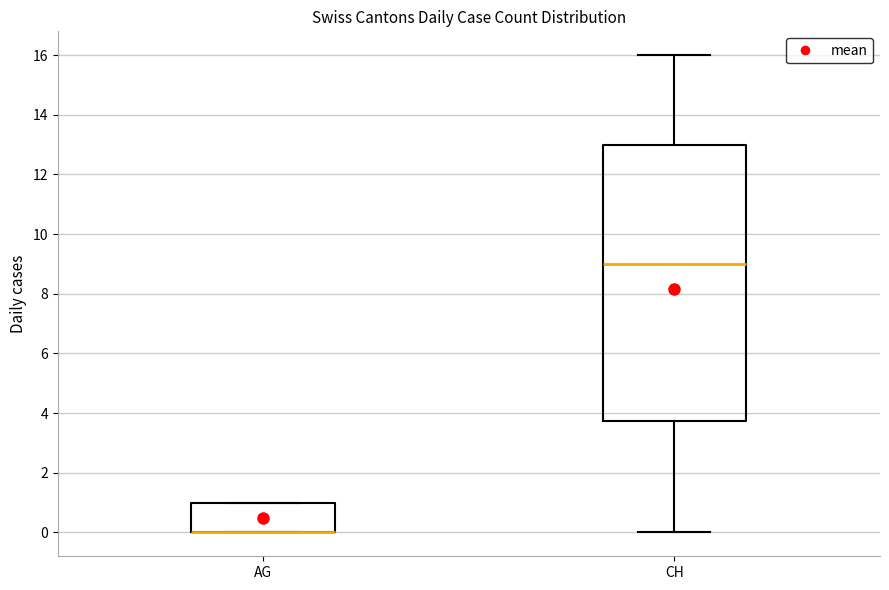

Reading left to right, transcribe this box plot: for each box, give where its median line is, the range the box spans, and where its two whiskers end, as read against the y-axis. The values are not printed on the chart, so give them approximately, as read against the axis.

AG: median 0.0 (drawn on the box's lower edge), box 0.0 to 1.0, whiskers 0.0 to 1.0
CH: median 9.0, box 3.8 to 13.0, whiskers 0.0 to 16.0